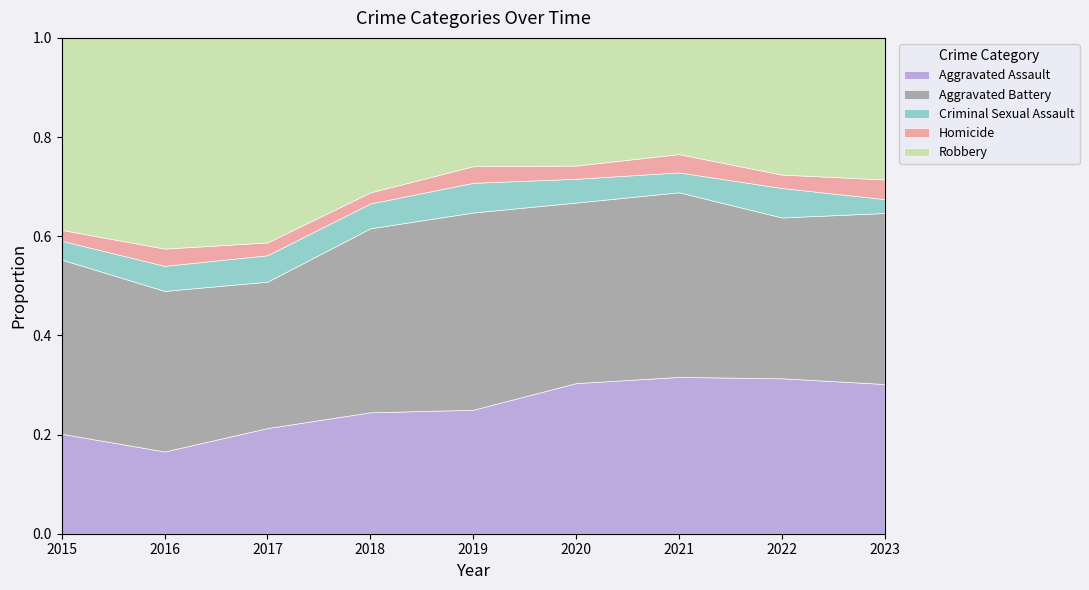

List the series in order of their peak value, lowest first.

Homicide, Criminal Sexual Assault, Aggravated Assault, Aggravated Battery, Robbery